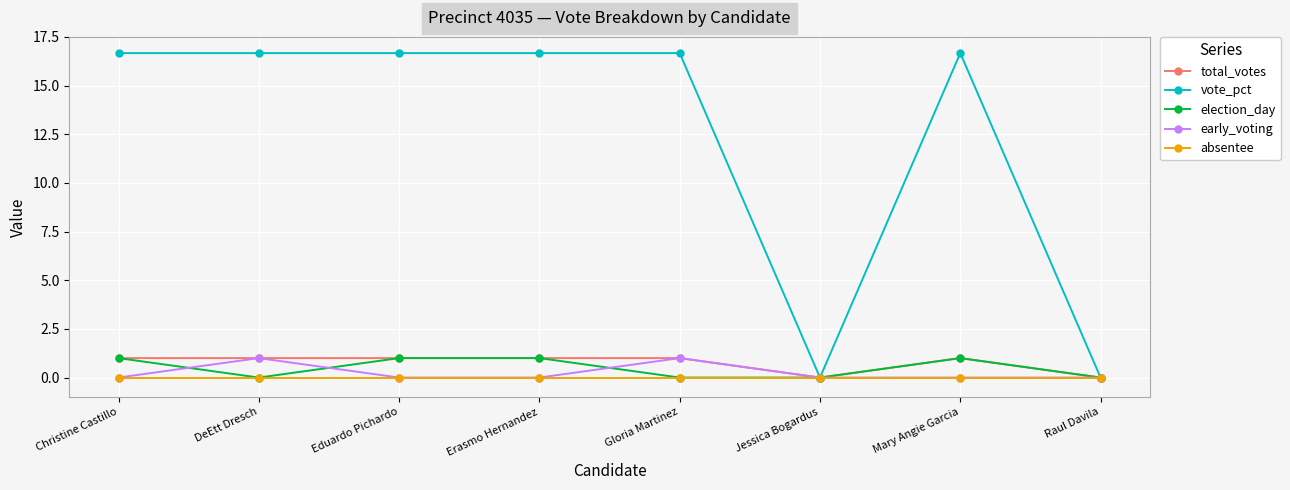

Between Eduardo Pichardo and Raul Davila, which series saw the biggest shift?

vote_pct